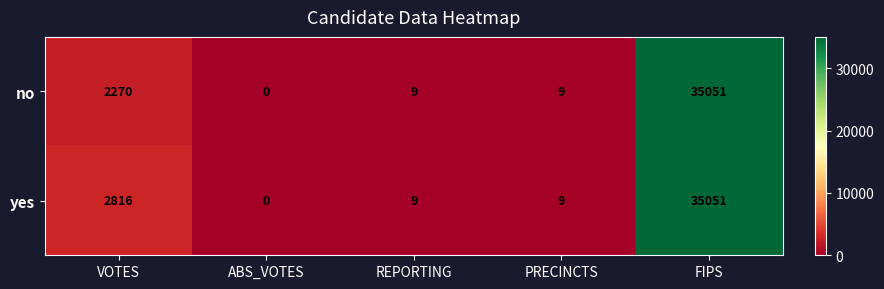

What value does the yes series have at REPORTING?

9